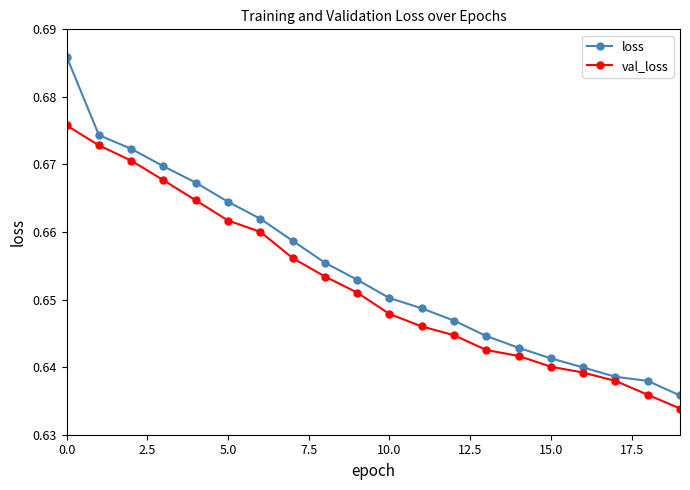

Rank the series by their maximum value, from lowest to highest.

val_loss, loss